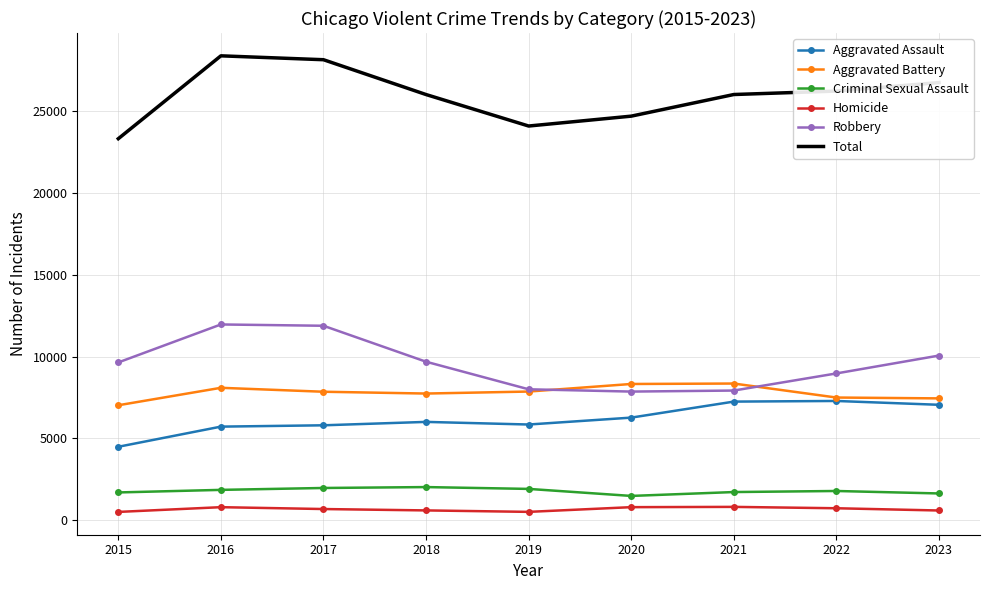

True or false: Criminal Sexual Assault and Aggravated Assault cross at least once.

False